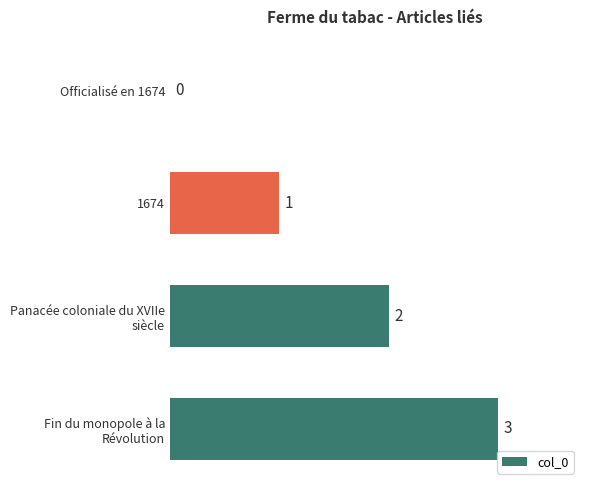

What is the sum of all values?

6